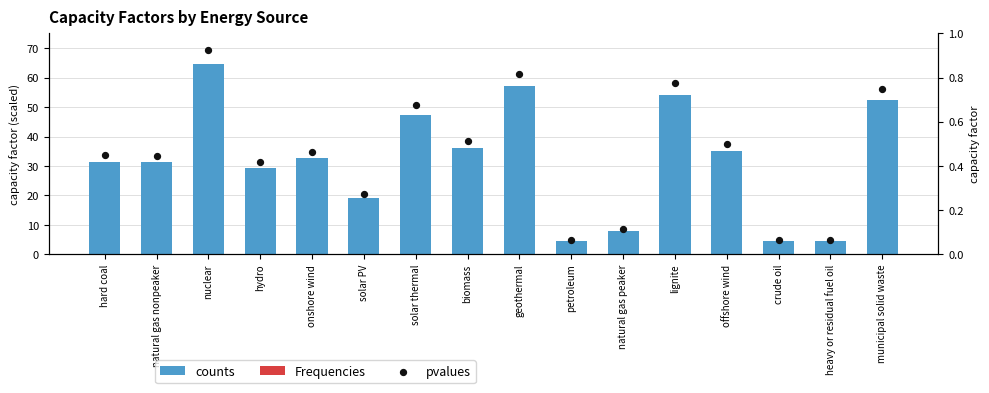

What is the total value across all series at hard coal?

31.9